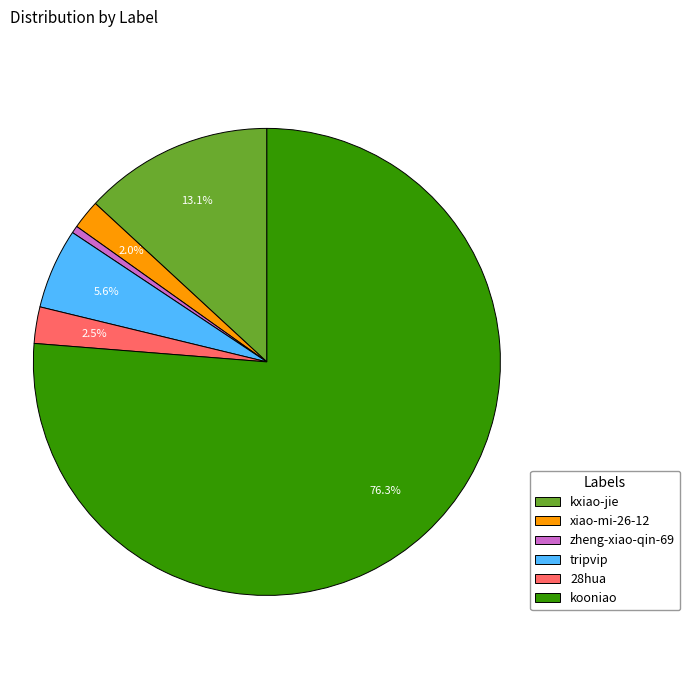

To the nearest percent, what percentage of the pie is tripvip?

6%